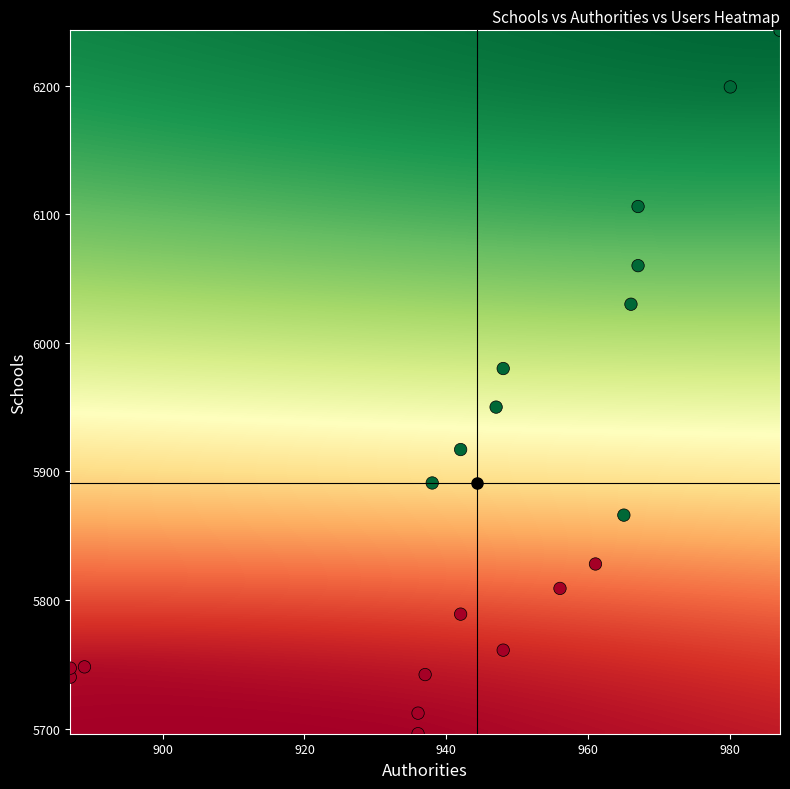

What is the range of X values (max minus min)?

100